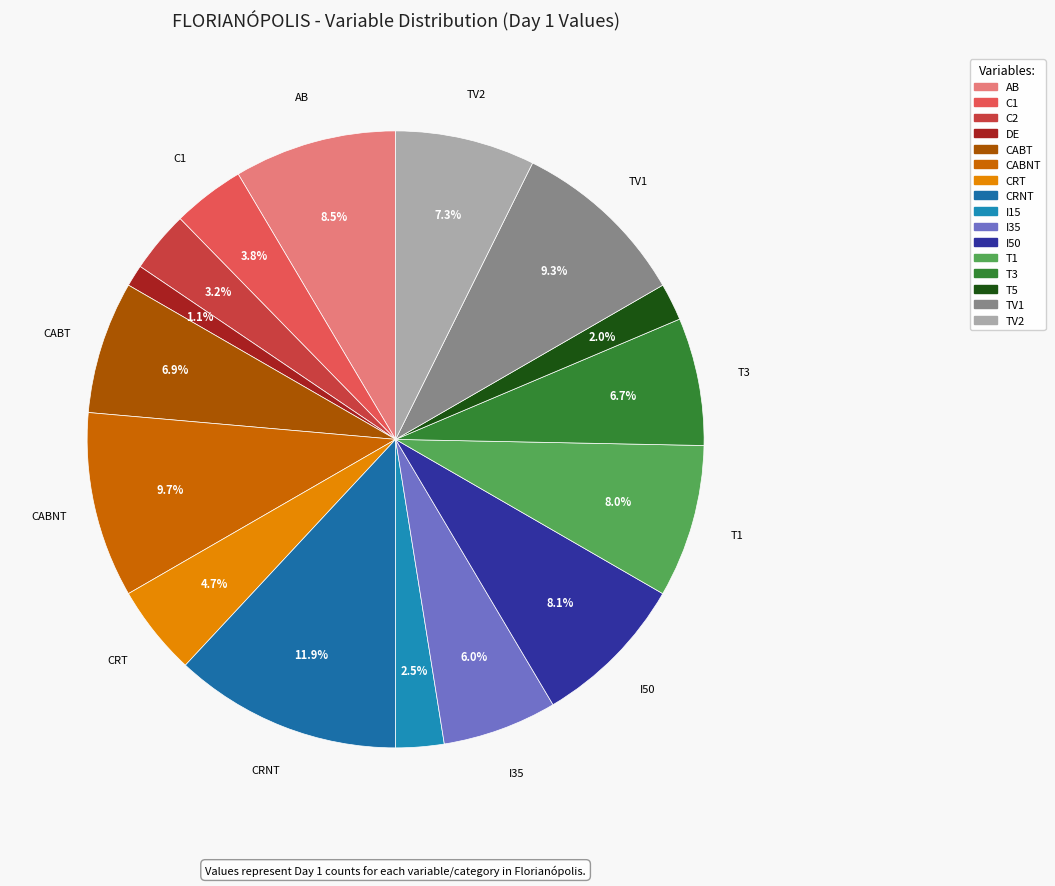

To the nearest percent, what percentage of the pie is I50?

8%